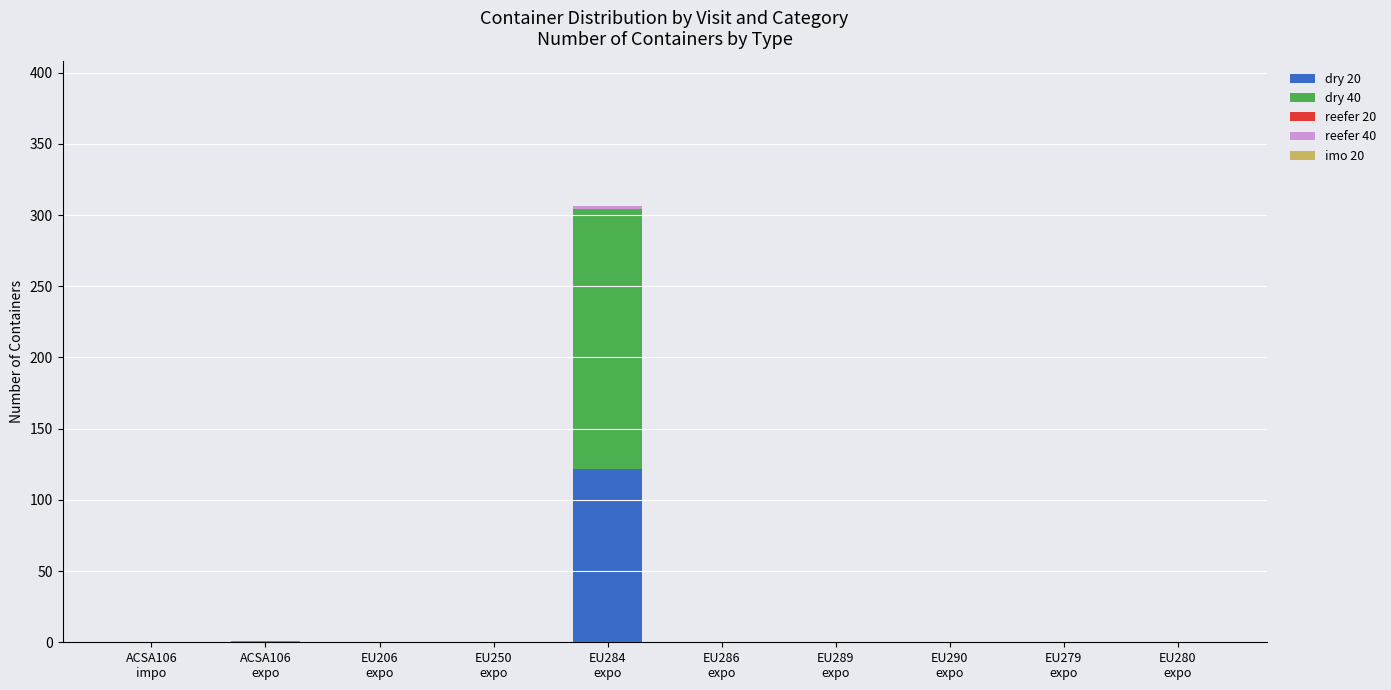

Count the number of data series in this chart.

3